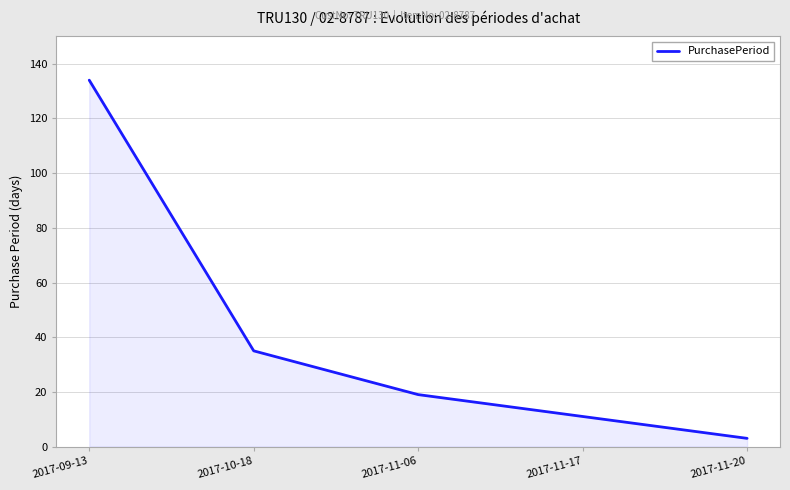

What is the sum of the values at 2017-11-20 and 2017-09-13?

137